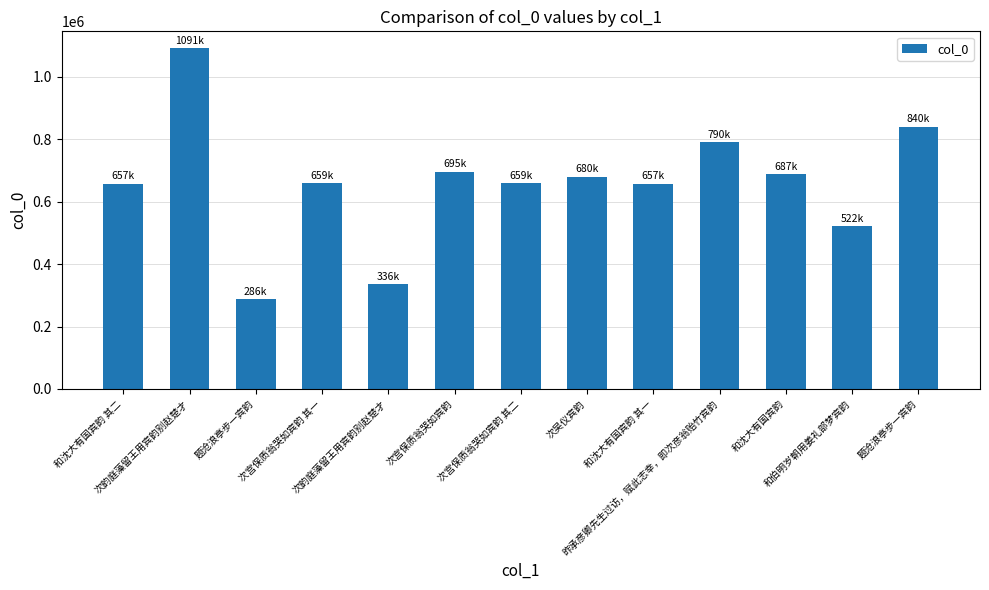

What is the difference between the values at 和沈大有国宾韵 其二 and 次韵庭藻留王用宾韵别赵楚才?

433867